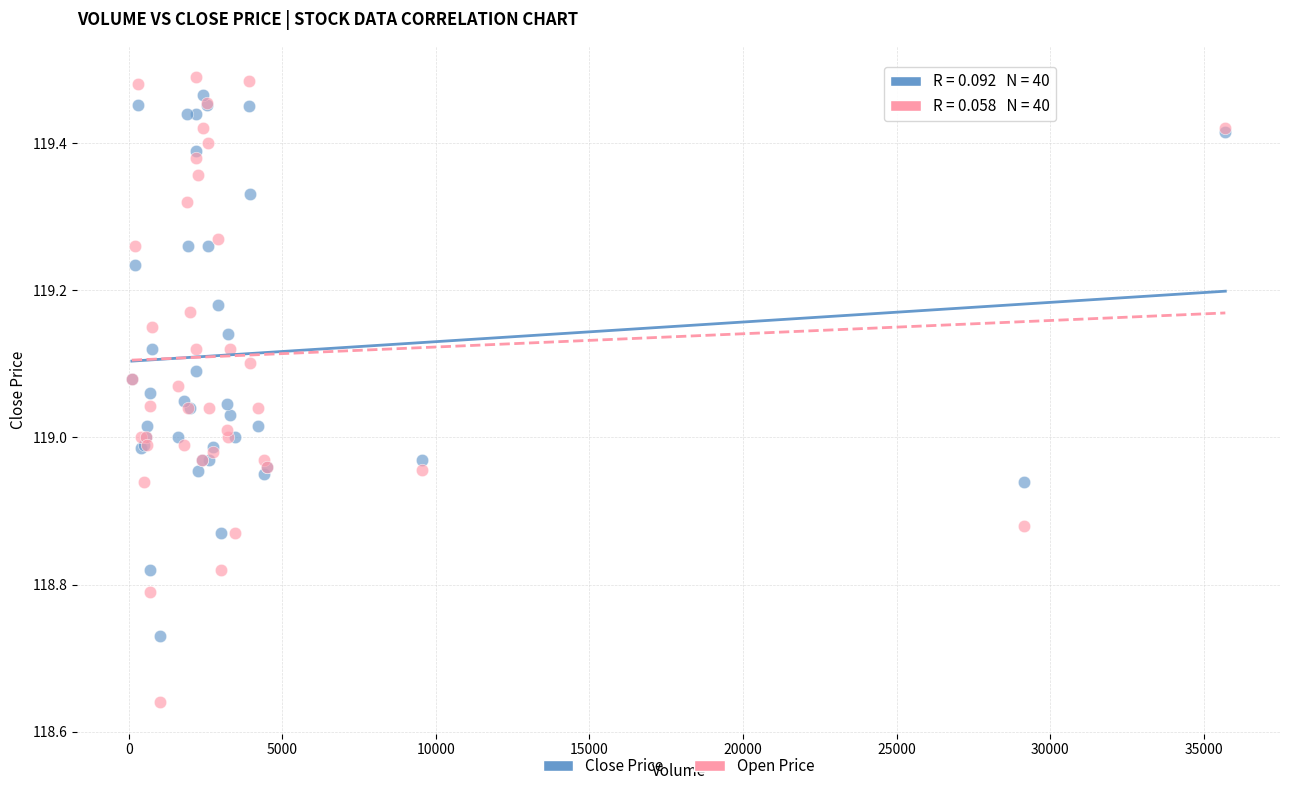

Which series has the widest spread of Y values?

Open Price